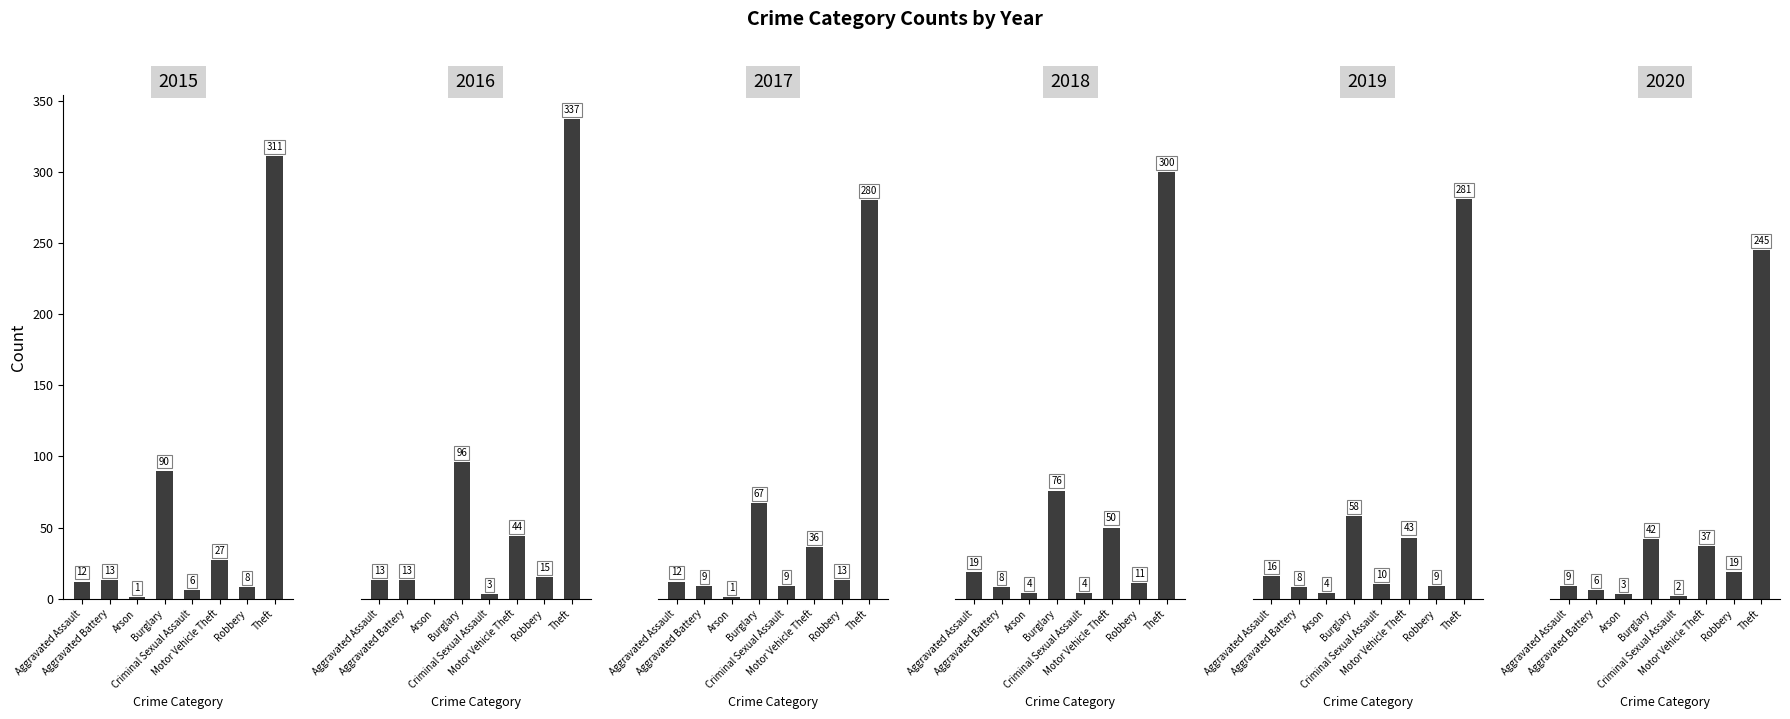

What is the spread (max minus min) of values at Aggravated Battery?

7